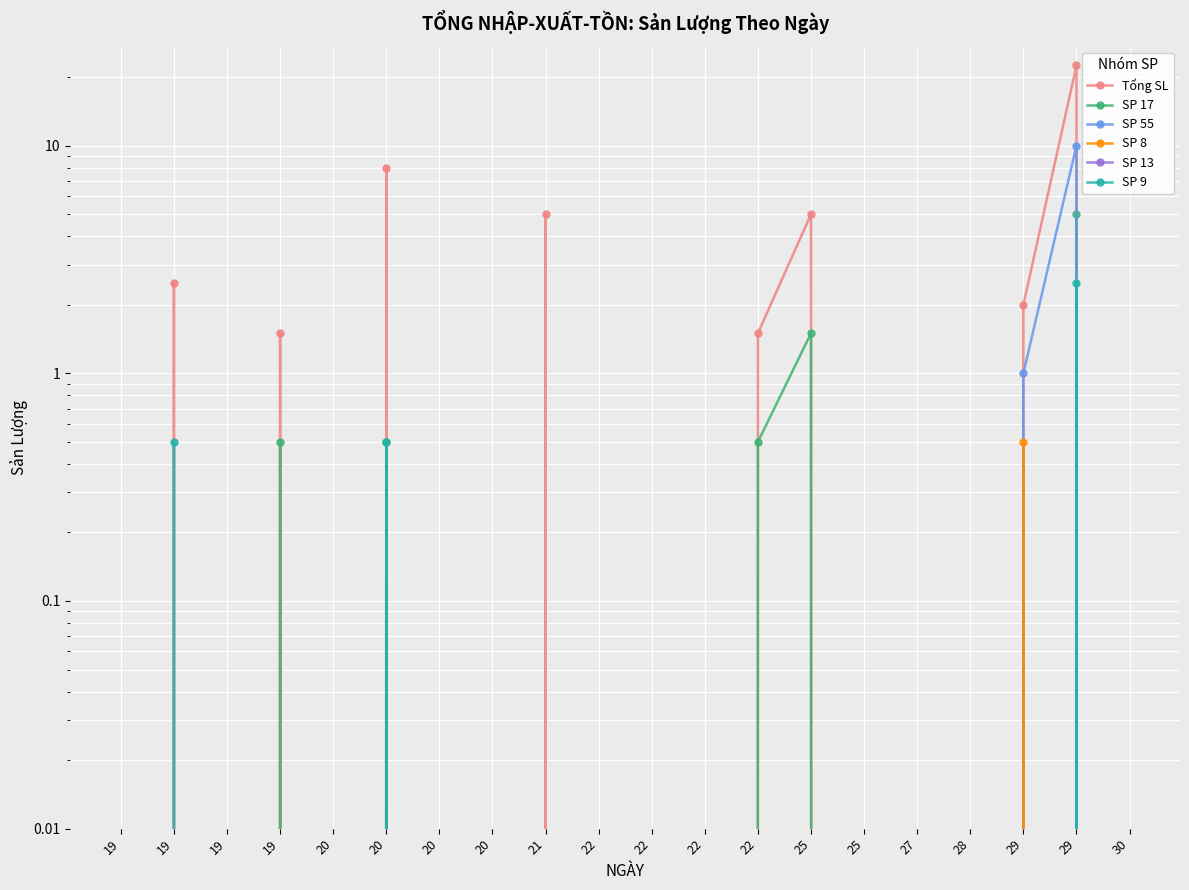

Reading left to right, list all the values displayed in this chart.

Tổng SL: 0.0	2.5	0.0	1.5	0.0	8.0	0.0	0.0	5.0	0.0	0.0	0.0	1.5	5.0	0.0	0.0	0.0	2.0	22.5	0.0
SP 17: 0.0	0.0	0.0	0.5	0.0	0.5	0.0	0.0	0.0	0.0	0.0	0.0	0.5	1.5	0.0	0.0	0.0	0.0	5.0	0.0
SP 55: 0.0	0.0	0.0	0.0	0.0	0.0	0.0	0.0	0.0	0.0	0.0	0.0	0.0	0.0	0.0	0.0	0.0	1.0	10.0	0.0
SP 8: 0.0	0.0	0.0	0.0	0.0	0.0	0.0	0.0	0.0	0.0	0.0	0.0	0.0	0.0	0.0	0.0	0.0	0.5	0.0	0.0
SP 13: 0.0	0.0	0.0	0.0	0.0	0.0	0.0	0.0	0.0	0.0	0.0	0.0	0.0	0.0	0.0	0.0	0.0	0.0	0.0	0.0
SP 9: 0.0	0.5	0.0	0.0	0.0	0.5	0.0	0.0	0.0	0.0	0.0	0.0	0.0	0.0	0.0	0.0	0.0	0.0	2.5	0.0